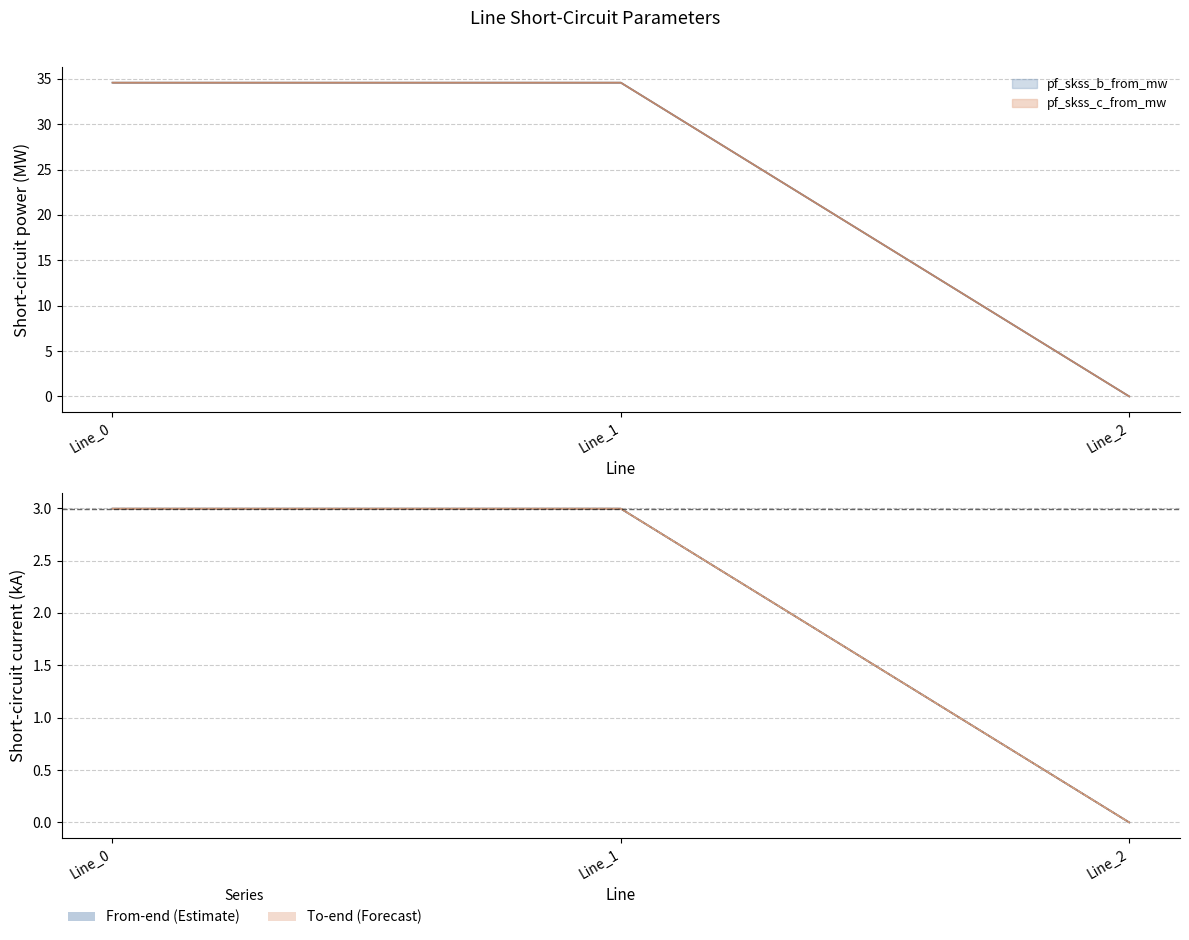

Is the value of pf_ikss_b_from_ka at Line_0 greater than the value of pf_ikss_b_to_ka at Line_1?

No